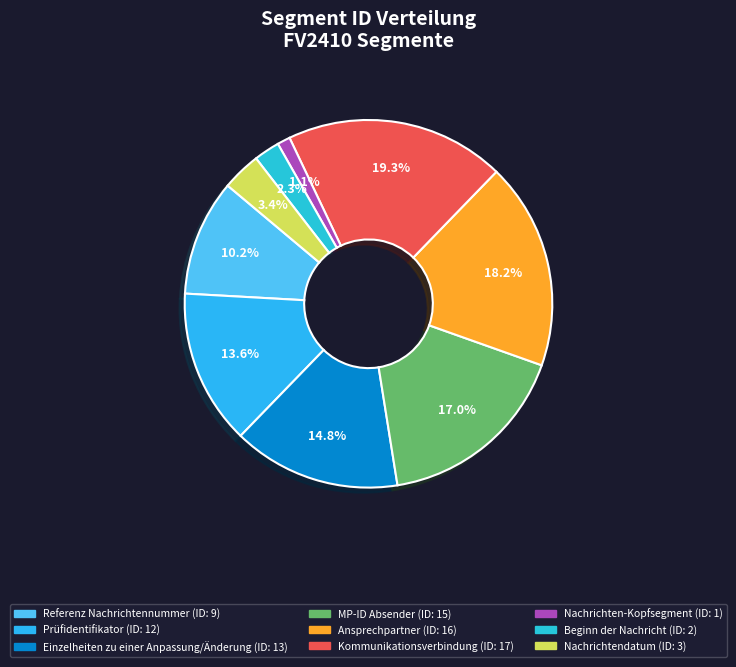

What percentage is NOT represented by Referenz Nachrichtennummer?

89.8%